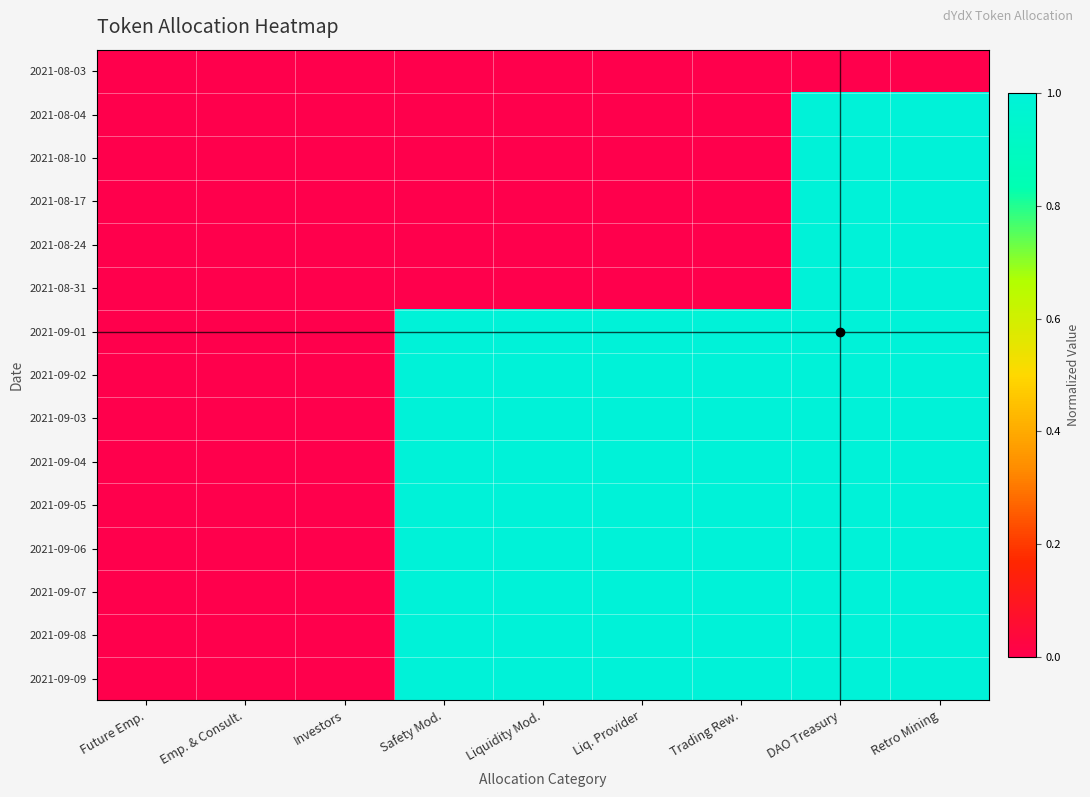

Which category has the highest value across all series?

DAO Treasury